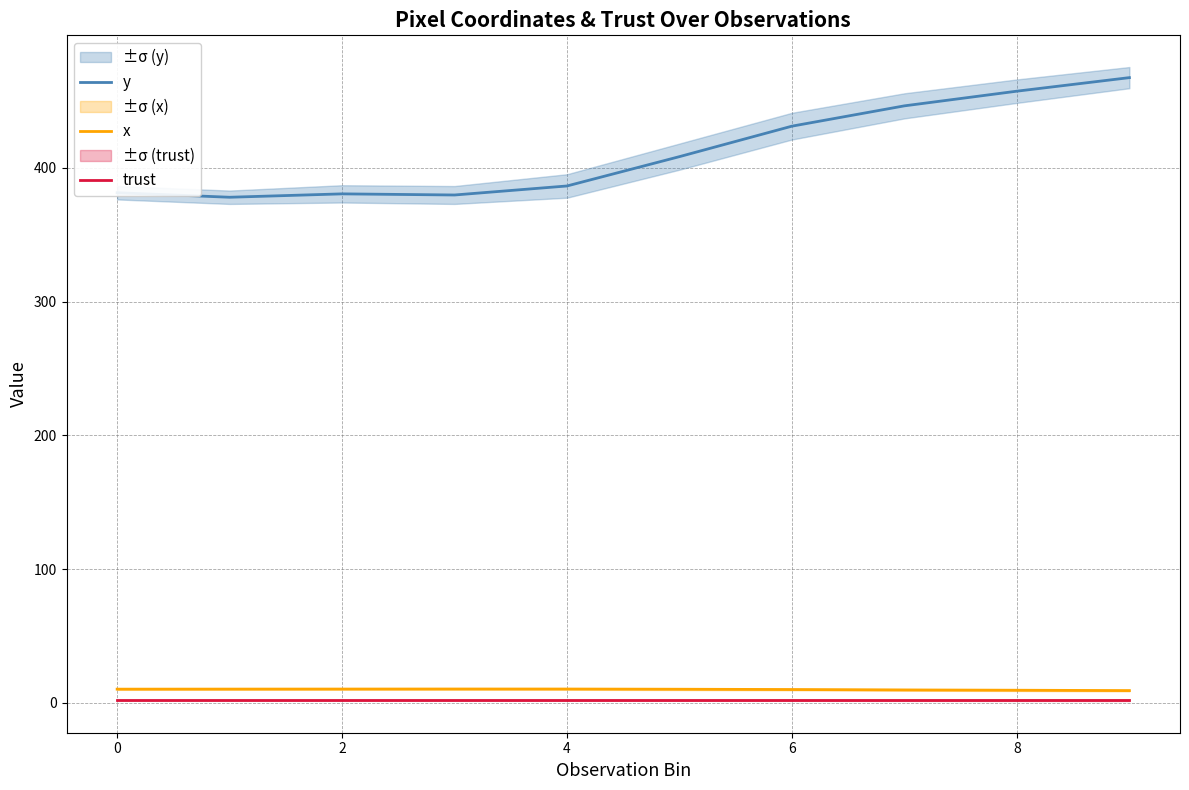

Read the y value at 2.

380.5